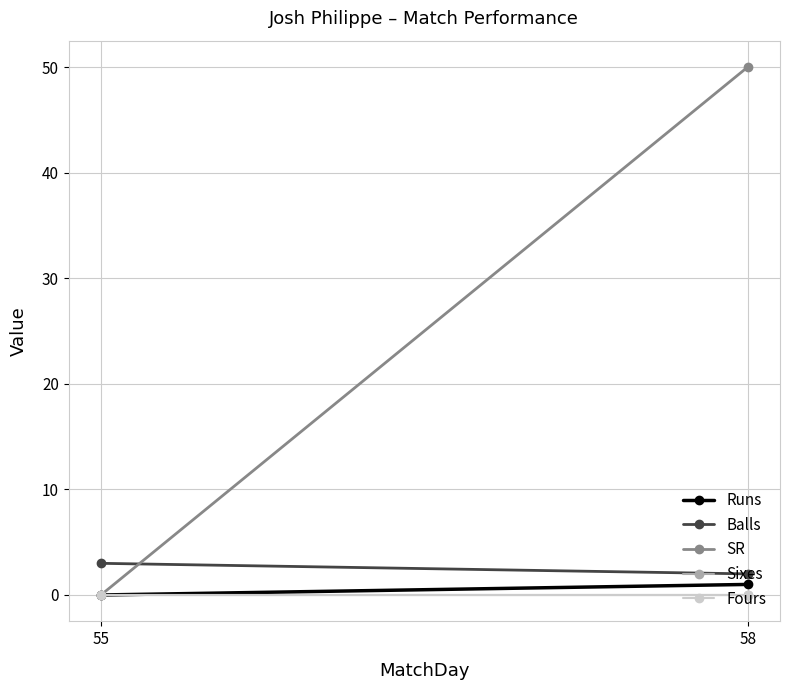

Which category has the highest value in the SR series?

58